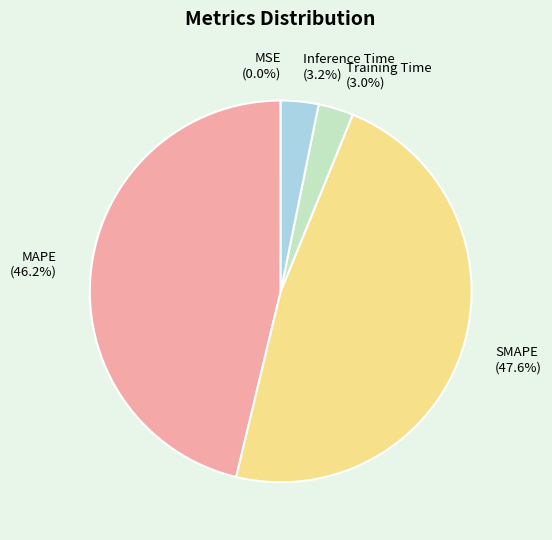

Do Inference Time (3.2%) and Training Time (3.0%) together represent more than half of the pie?

No